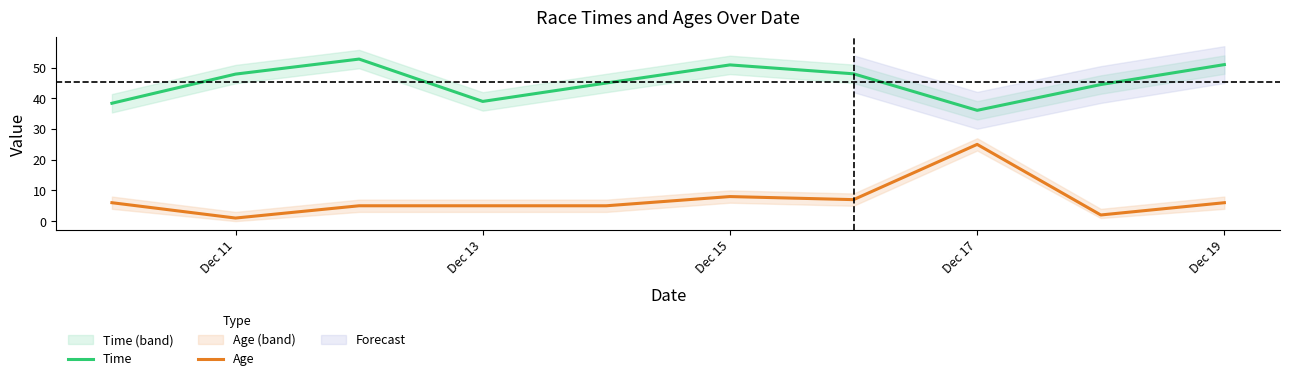

The Age series shows 16.0 at Dec 17. True or false?

False